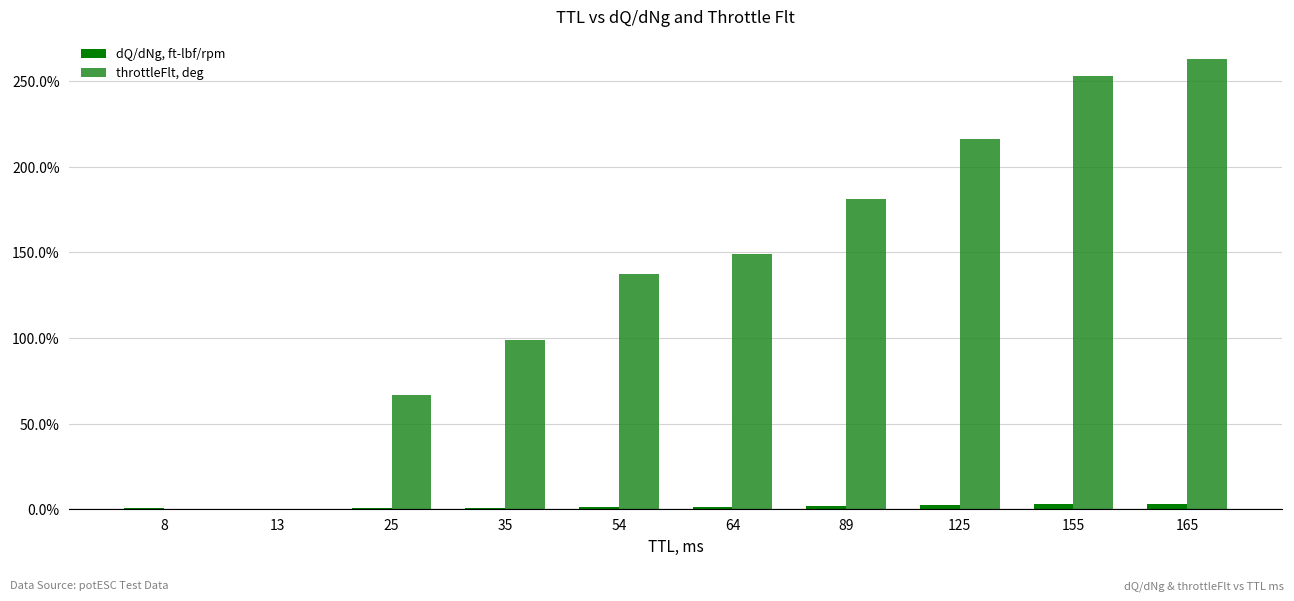

Which series has the largest total across all categories?

throttleFlt, deg